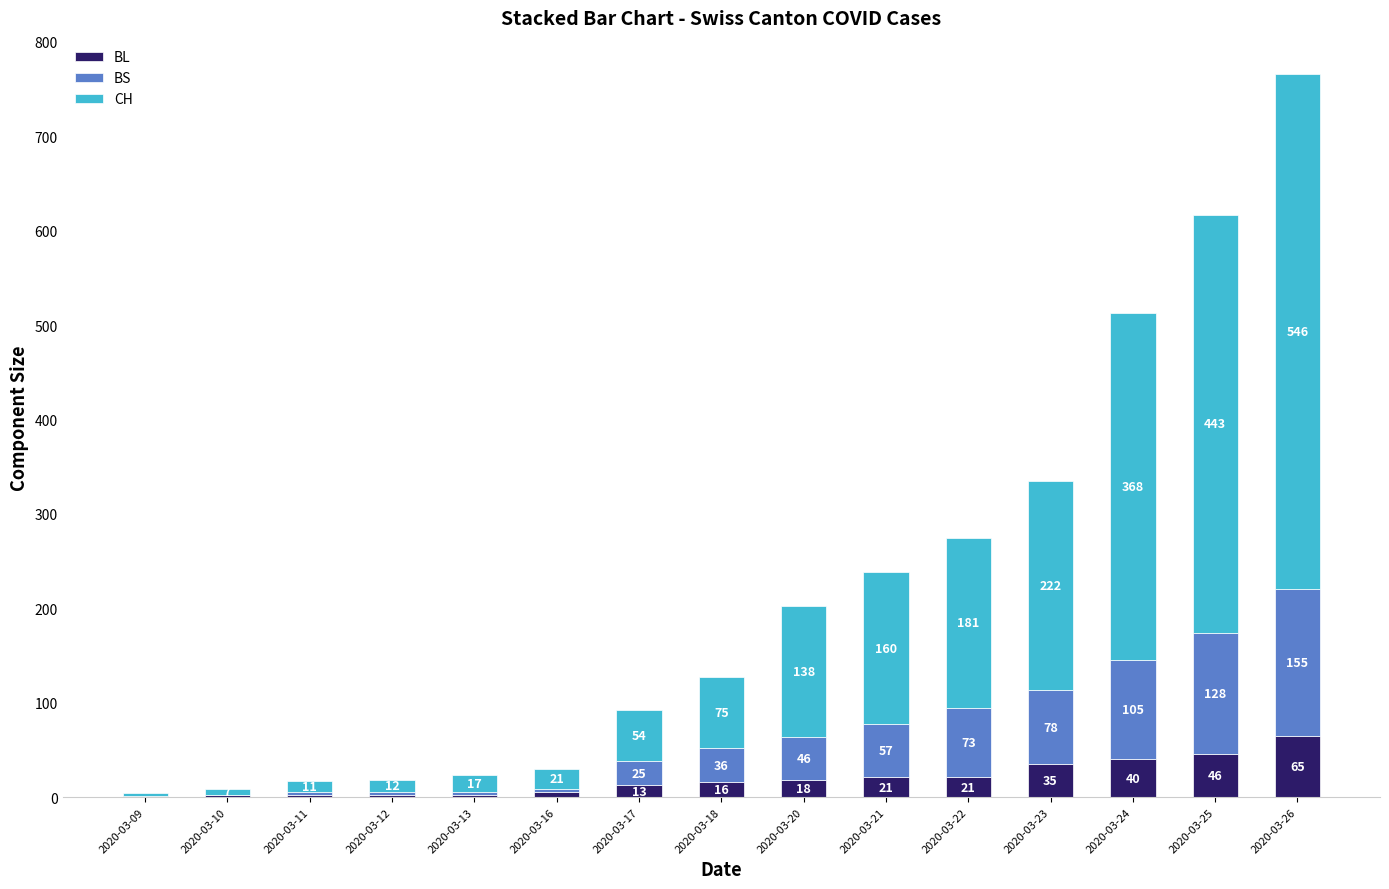

At which label does BL reach its peak?

2020-03-26